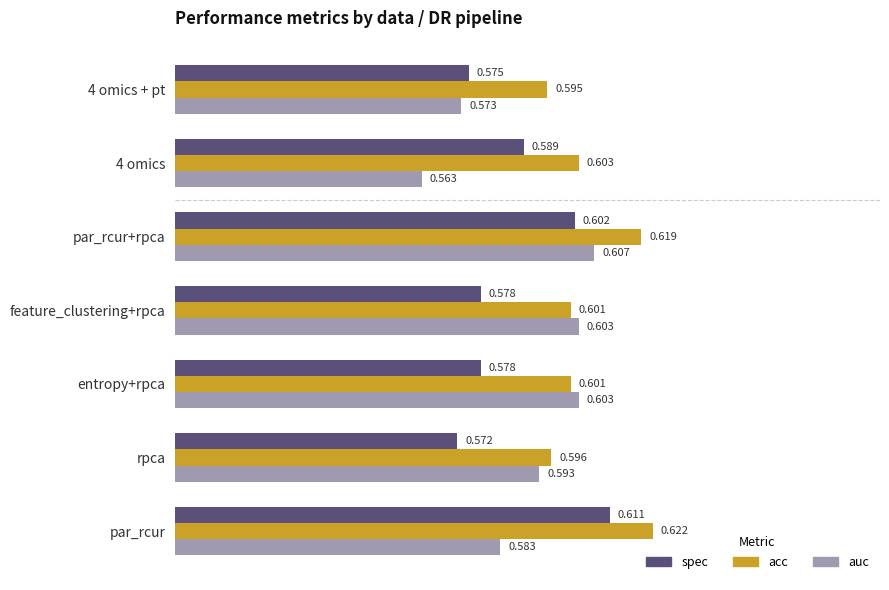

List the series in order of their peak value, highest first.

acc, spec, auc